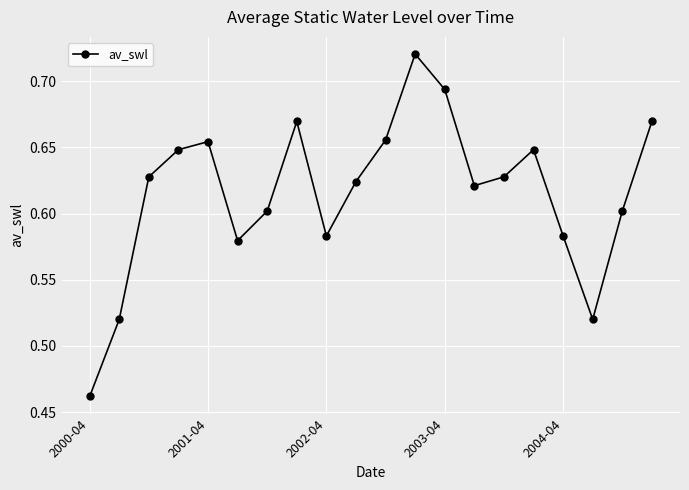

Count the values in the range 0 to 1.

20